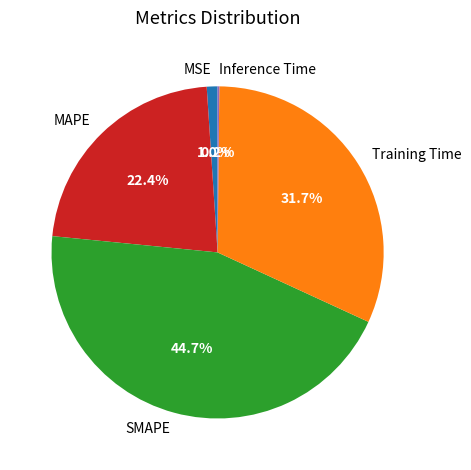

Between MSE and MAPE, which is larger?

MAPE